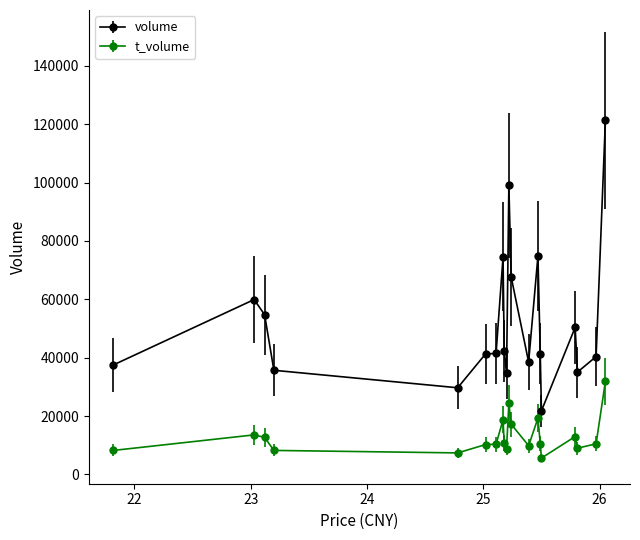

True or false: t_volume has more than 2 points higher than both neighbors.

True